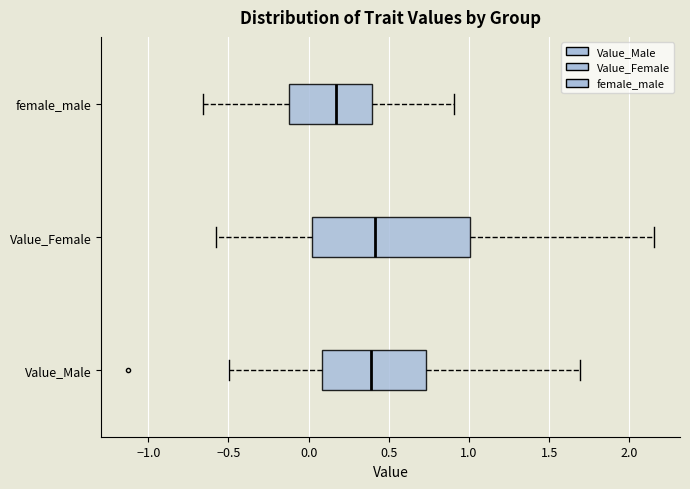

Reading bottom to top, read every box against the x-axis: the position of its median line, the range the box covers, and the ends of its whiskers. The values are not printed on the chart, so give them approximately, as read against the axis.

Value_Male: median 0.40, box 0.10 to 0.75, whiskers -0.50 to 1.70
Value_Female: median 0.40, box 0.00 to 1.00, whiskers -0.55 to 2.15
female_male: median 0.15, box -0.10 to 0.40, whiskers -0.65 to 0.90